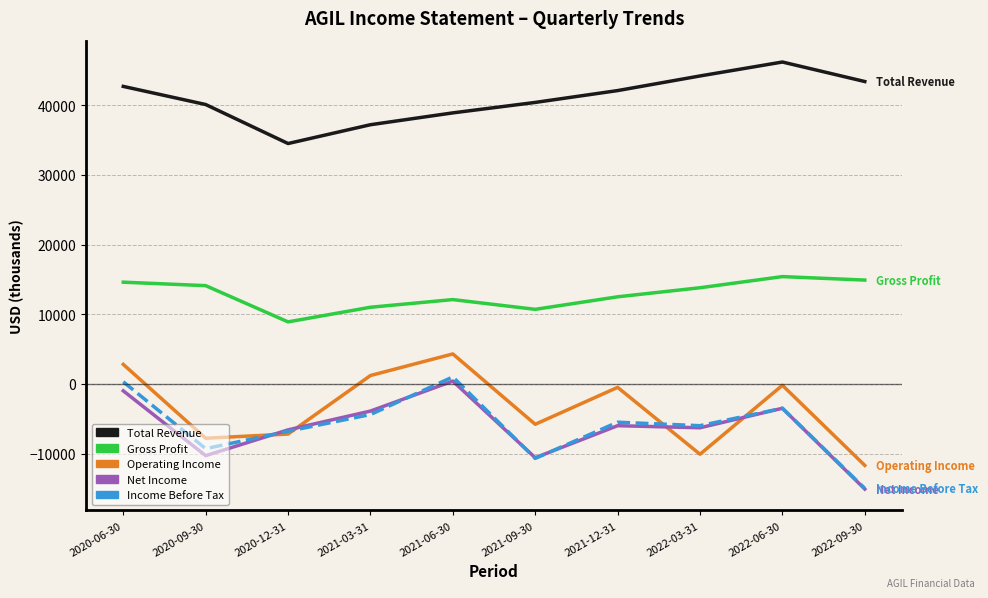

At which label does Net Income reach its peak?

2021-06-30